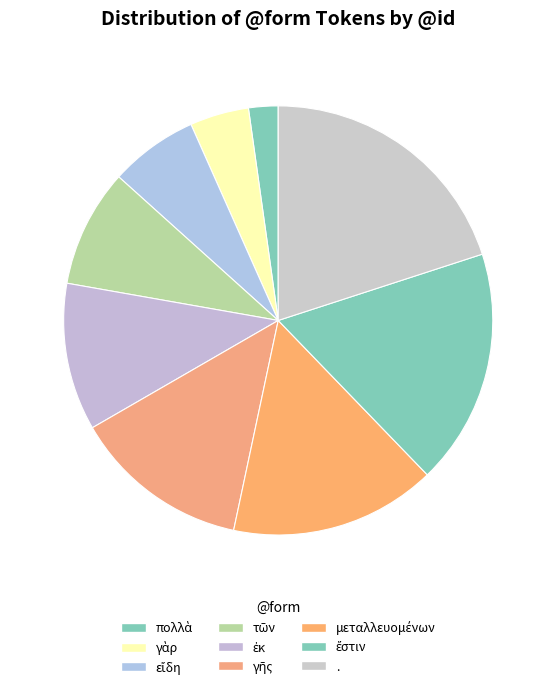

Does any single category account for the majority?

No